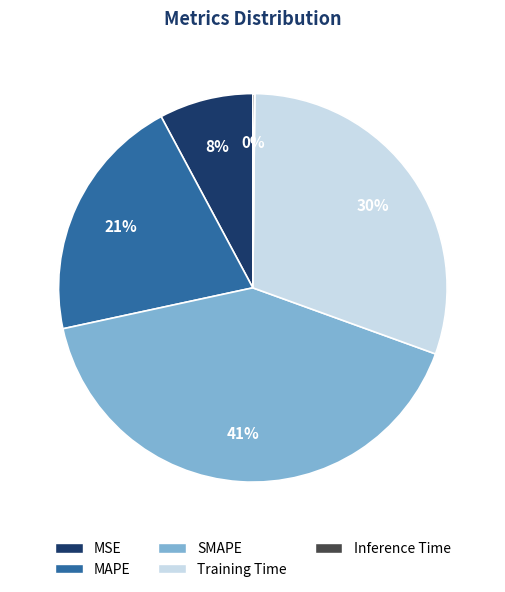

Is the sum of MAPE and Training Time greater than half?

Yes